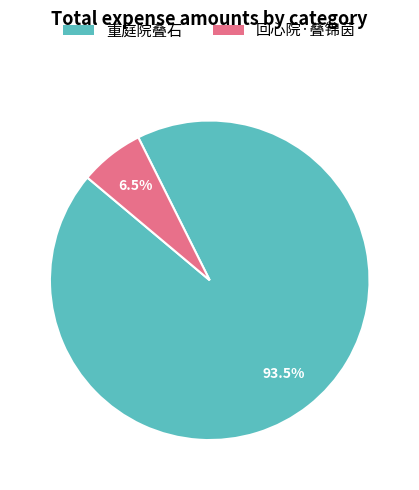

What is the total percentage of 重庭院叠石 and 回心院·叠锦茵?

100.0%